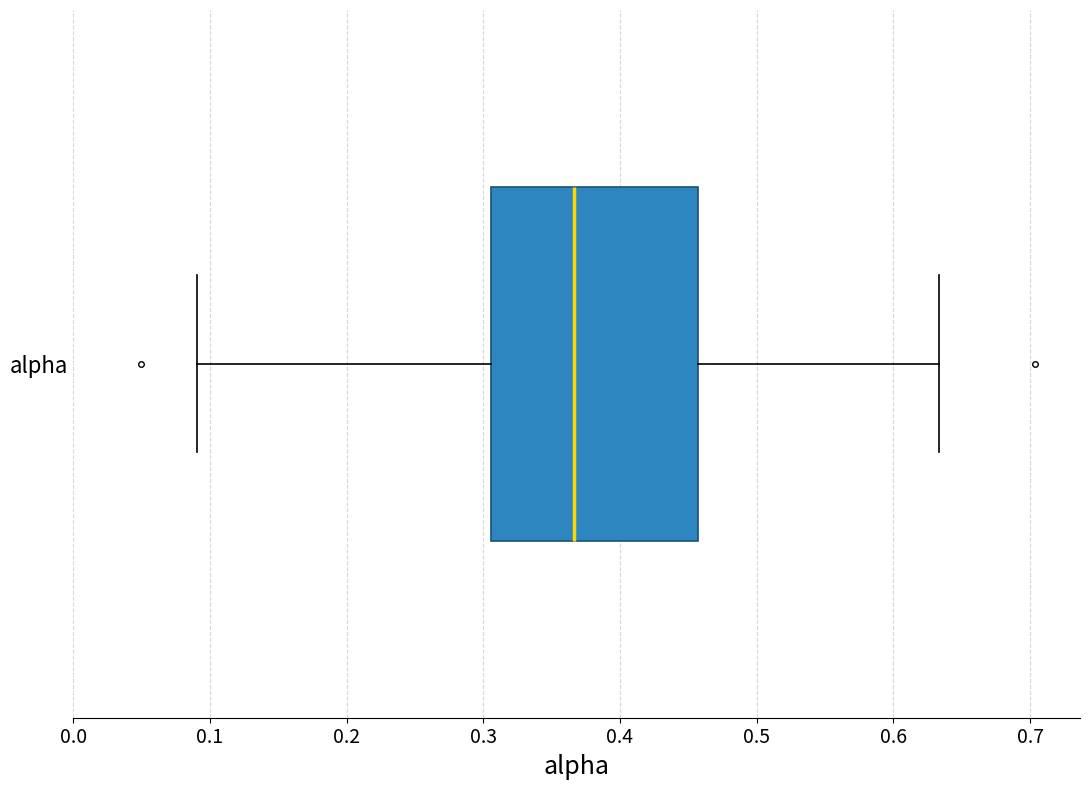

Transcribe this box plot: give where the median line is, the range the box spans, and where the two whiskers end, as read against the x-axis. The values are not printed on the chart, so give them approximately, as read against the axis.

median 0.37, box 0.31 to 0.46, whiskers 0.09 to 0.63